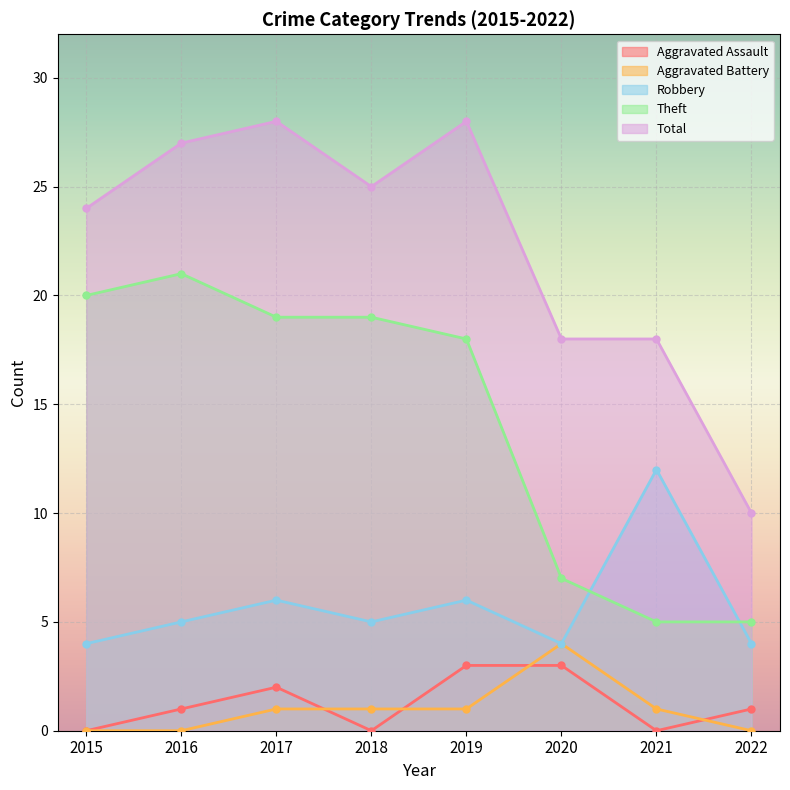

Which series has the largest total across all categories?

Total